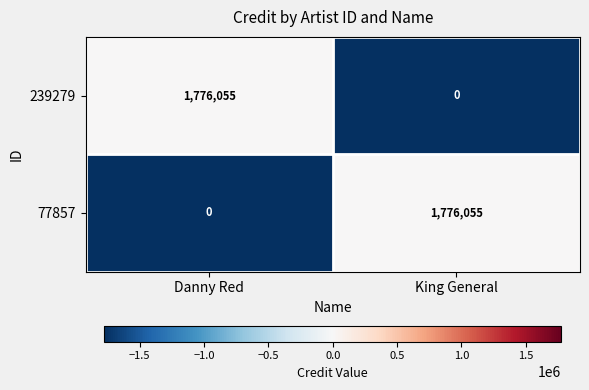

What is the total value across all series at King General?

1776055